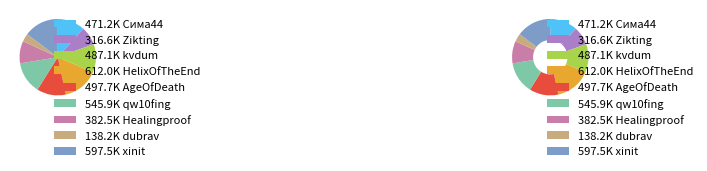

What is the ratio of the value at AgeOfDeath to the value at Сима44?

1.1